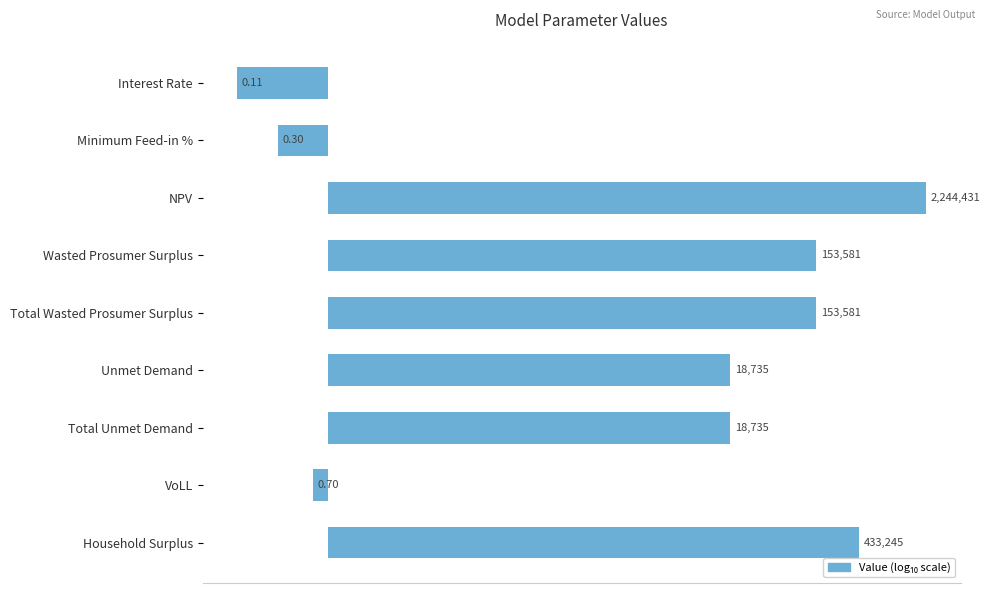

How many bars are there in total?

9